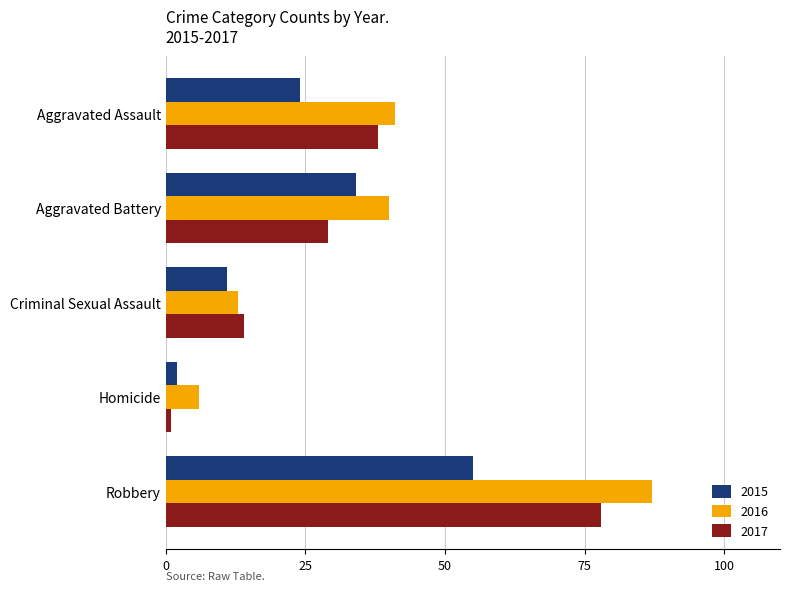

What is the difference between the maximum and minimum values in the 2015 series?

53